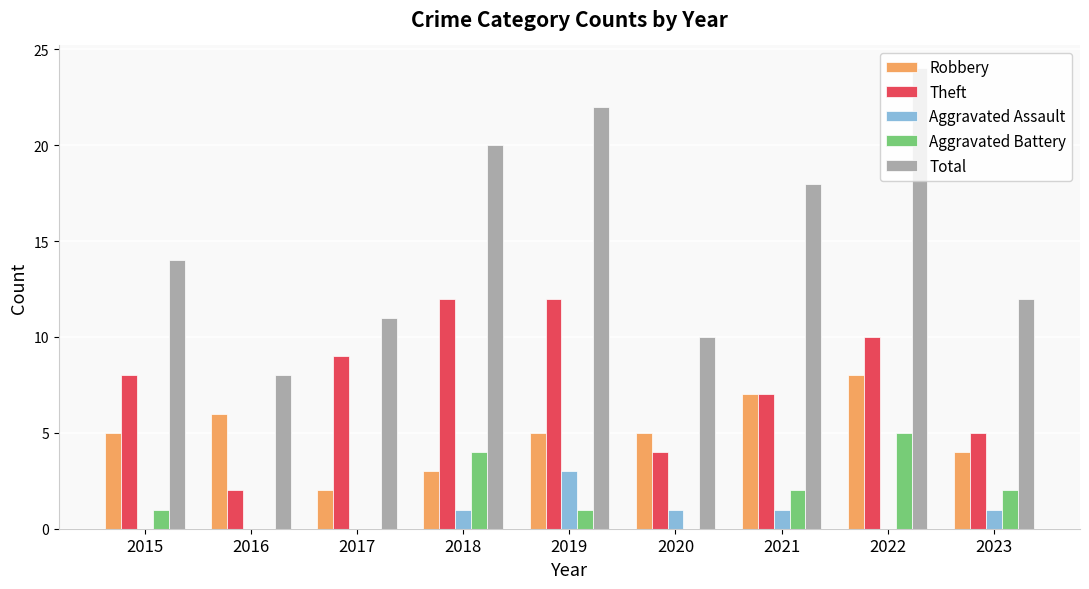

Reading left to right, list all the values displayed in this chart.

Robbery: 5	6	2	3	5	5	7	8	4
Theft: 8	2	9	12	12	4	7	10	5
Aggravated Assault: 0	0	0	1	3	1	1	0	1
Aggravated Battery: 1	0	0	4	1	0	2	5	2
Total: 14	8	11	20	22	10	18	24	12